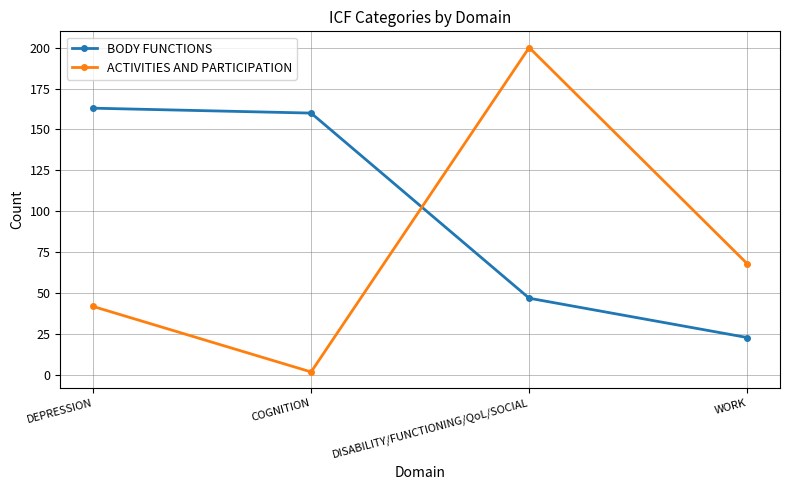

What are all the series names shown in the legend?

BODY FUNCTIONS, ACTIVITIES AND PARTICIPATION